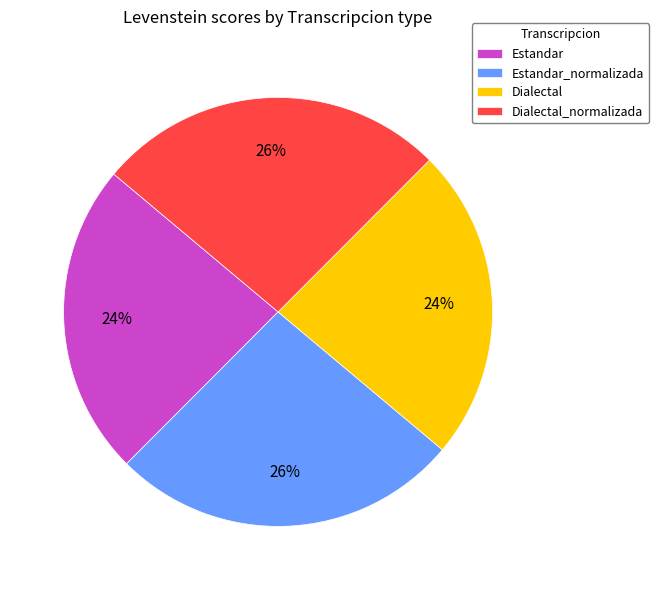

To the nearest percent, what percentage of the pie is Estandar?

24%